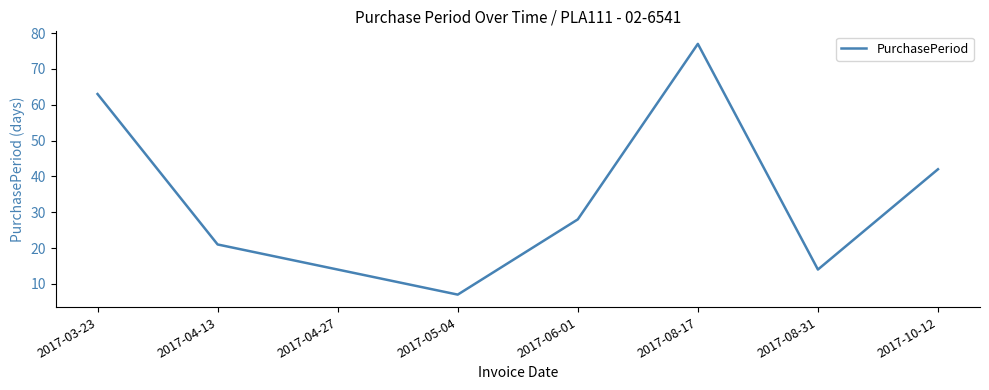

True or false: the data shows 8 at 2017-04-27.

False